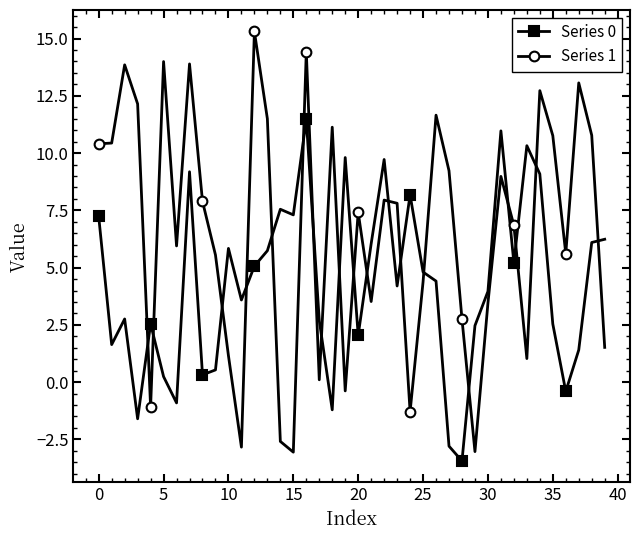

What are all the series names shown in the legend?

Series 0, Series 1